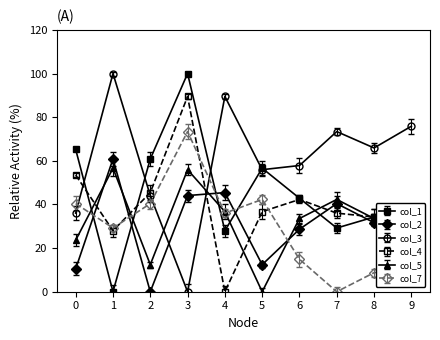

At 9, list the series in order from smallest to largest.

col_7, col_1, col_4, col_5, col_2, col_3